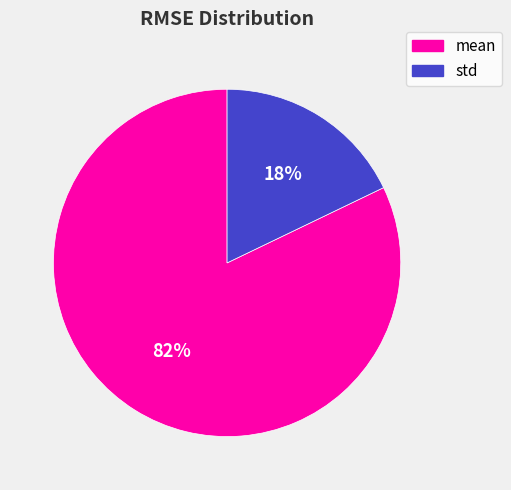

Which category has the biggest portion of the pie?

mean